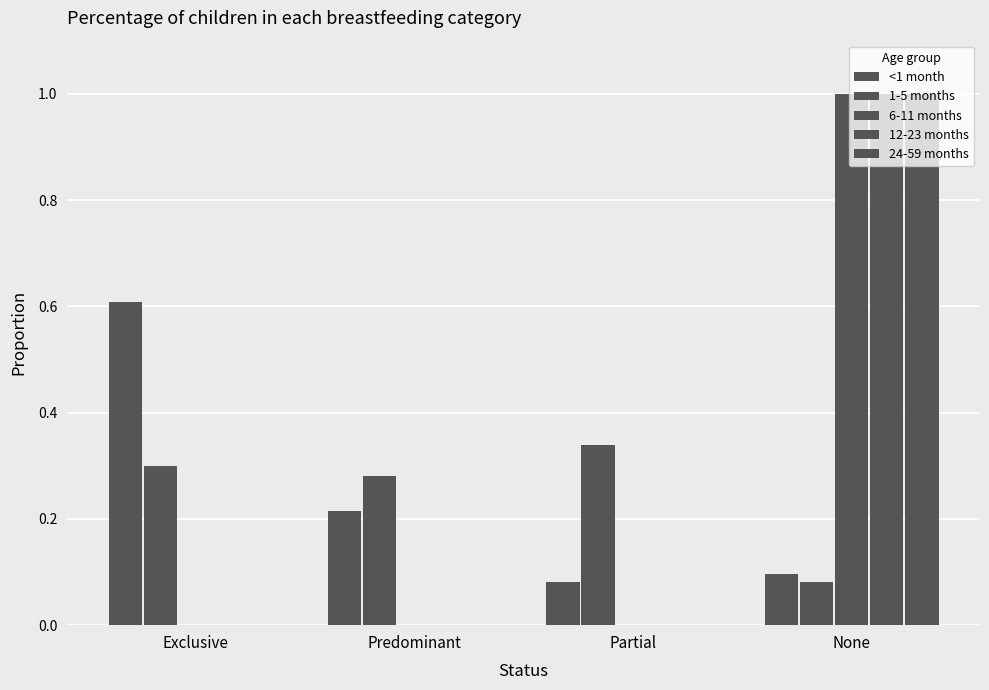

True or false: 6-11 months has a value of -0.7 at Predominant.

False